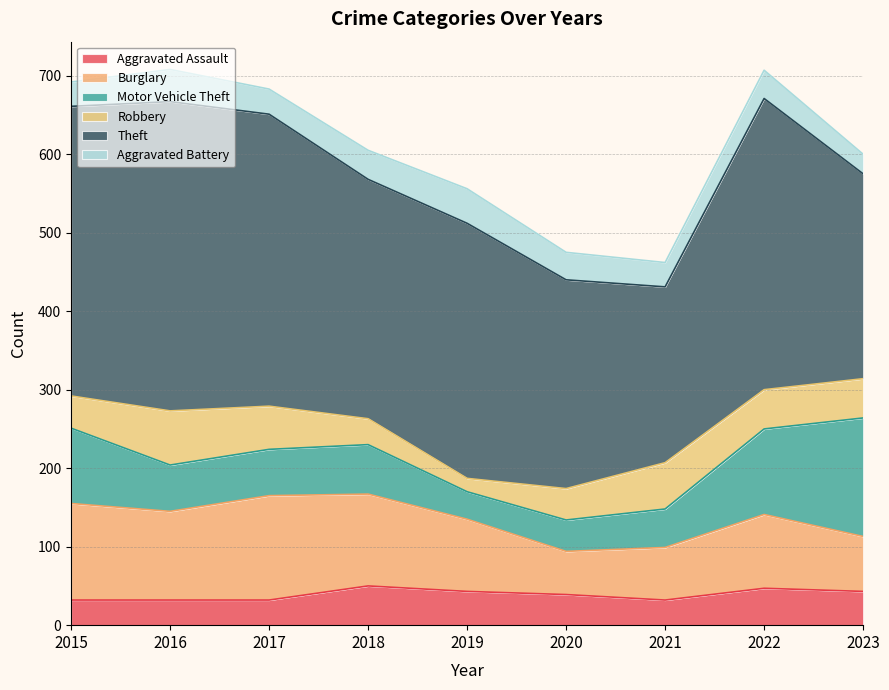

Which category has the highest value across all series?

2016